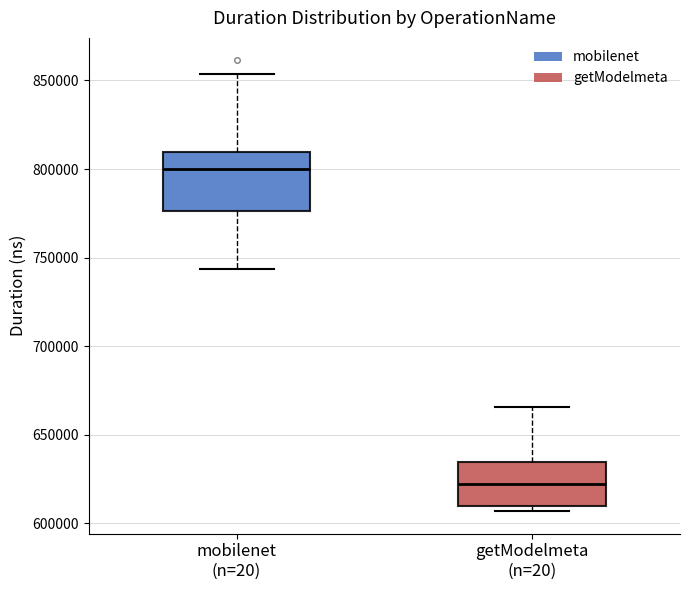

Which box is the tallest, from its lower edge to its upper edge?

mobilenet (n=20)